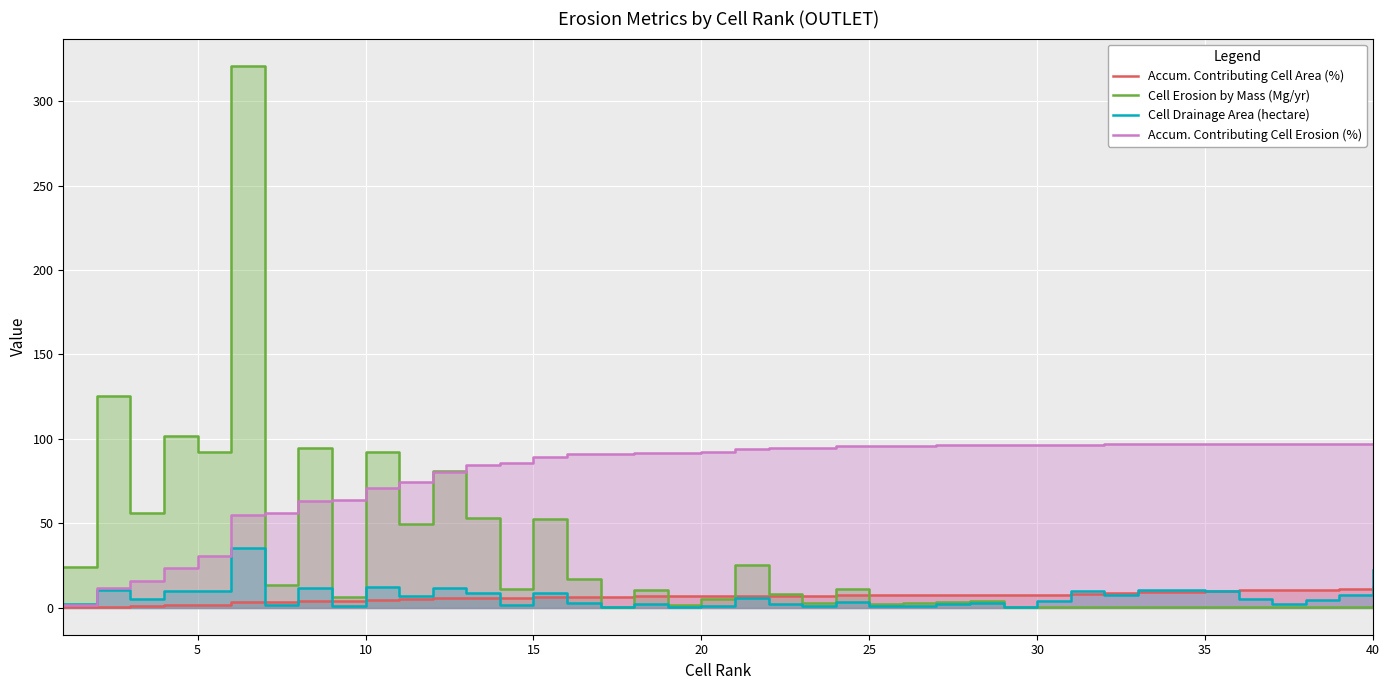

What value does the Accum. Contributing Cell Area (%) series have at 20?

7.0